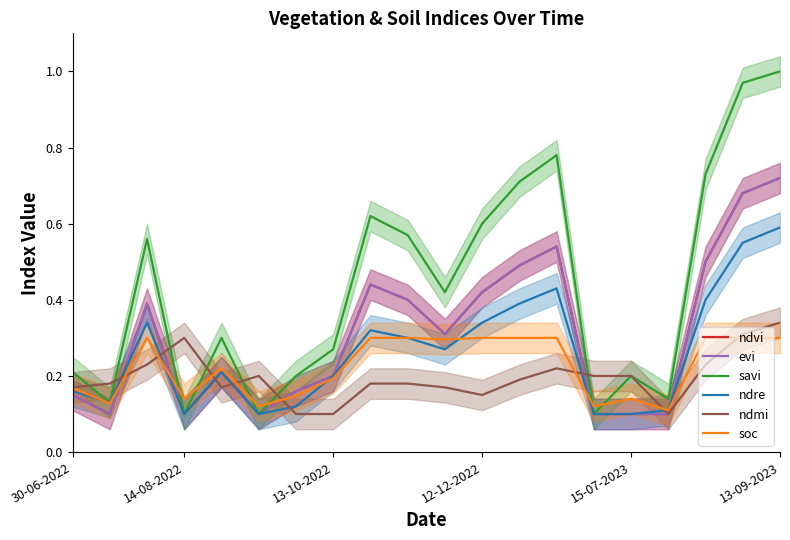

Rank the series at 12-12-2022 from highest to lowest value.

savi, ndvi, evi, ndre, soc, ndmi